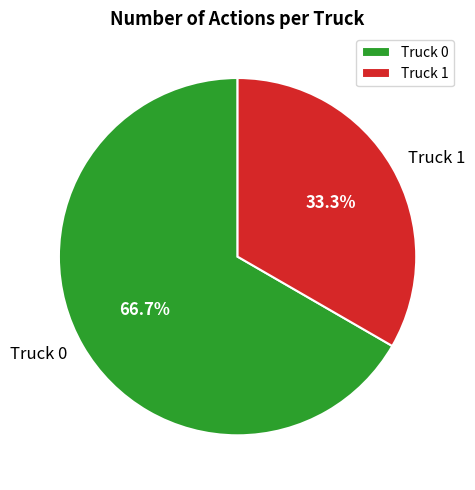

Which slice is the smallest?

Truck 1